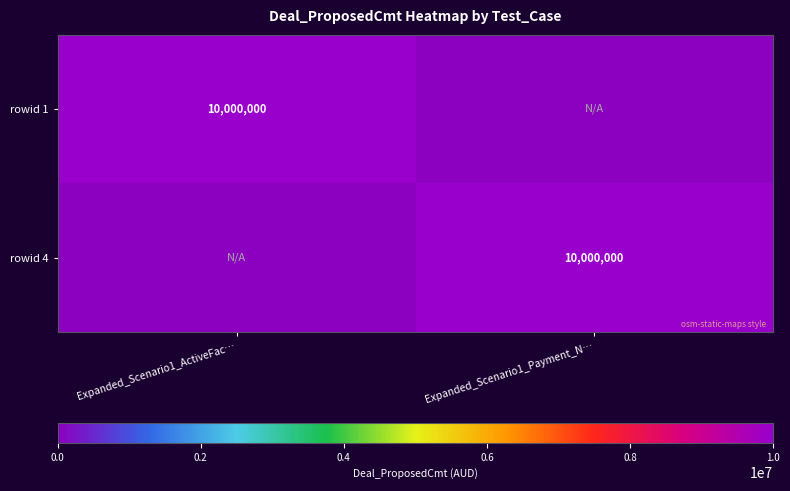

The value of rowid 4 at Expanded_Scenario1_Payment_N… is 17733700. True or false?

False